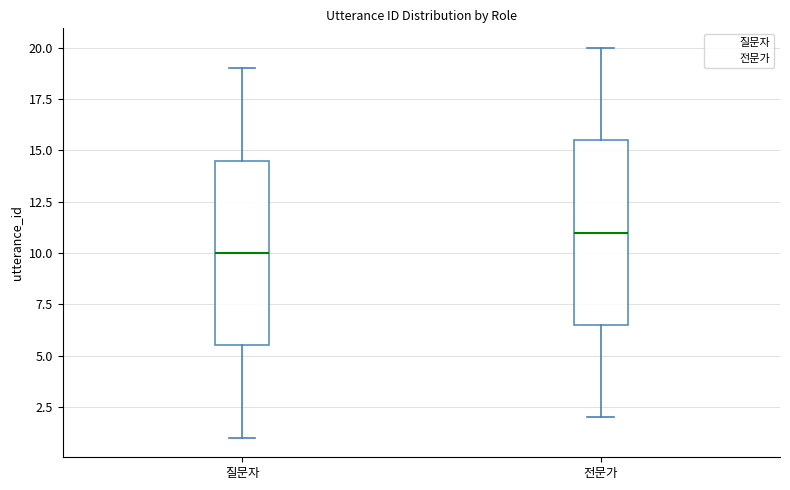

Reading left to right, transcribe this box plot: for each box, give where its median line is, the range the box spans, and where its two whiskers end, as read against the y-axis. The values are not printed on the chart, so give them approximately, as read against the axis.

질문자: median 10.0, box 5.5 to 14.5, whiskers 1.0 to 19.0
전문가: median 11.0, box 6.5 to 15.5, whiskers 2.0 to 20.0